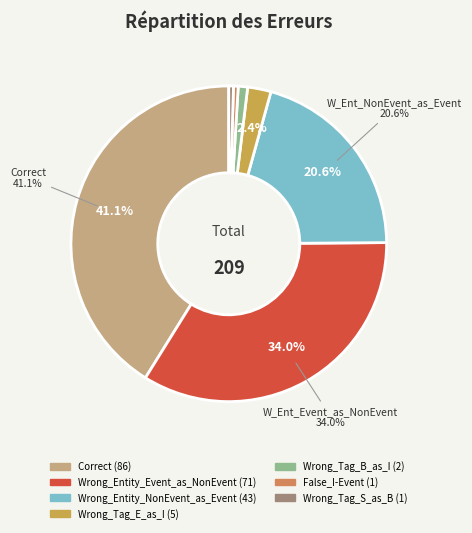

Do Wrong_Tag_B_as_I and Wrong_Tag_E_as_I together represent more than half of the pie?

No